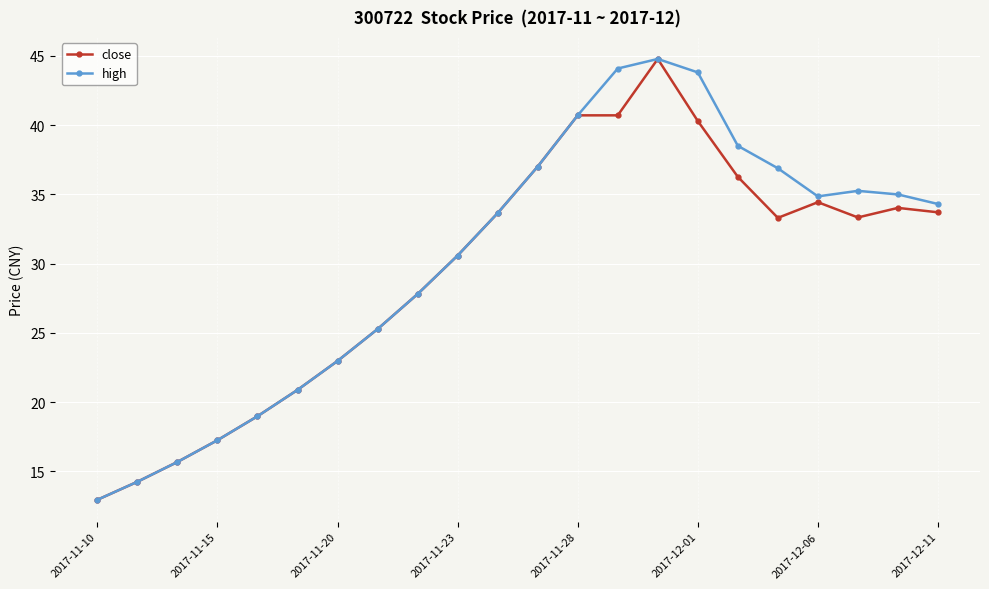

At how many categories does at least one series exceed 39?

4